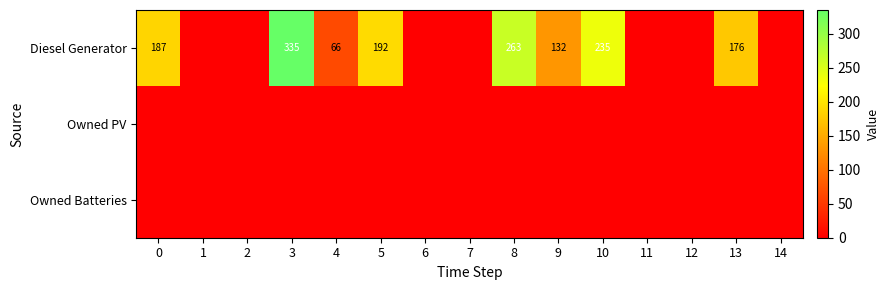

Count the number of data series in this chart.

3